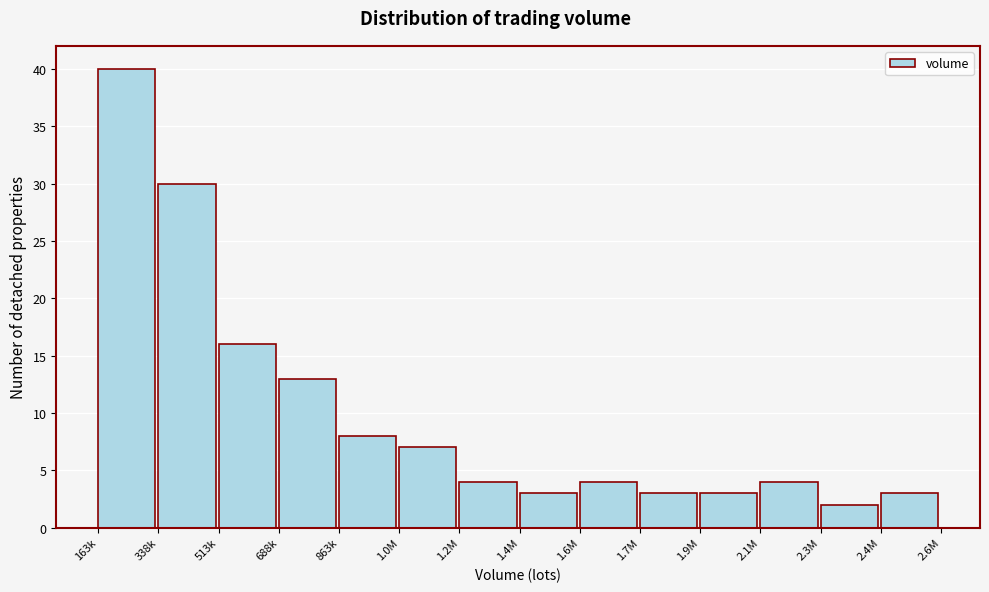

Reading right to left, extract all data points from this chart.

2.4M=3	2.3M=2	2.1M=4	1.9M=3	1.7M=3	1.6M=4	1.4M=3	1.2M=4	1.0M=7	863k=8	688k=13	513k=16	338k=30	163k=40